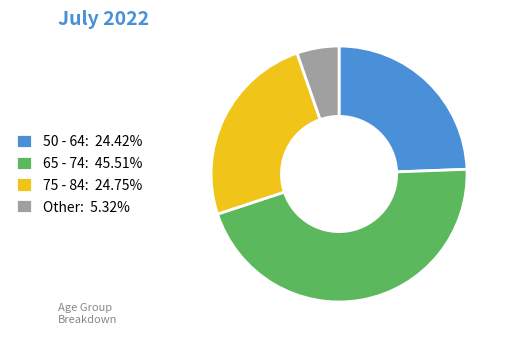

Is there a majority slice in this chart?

No